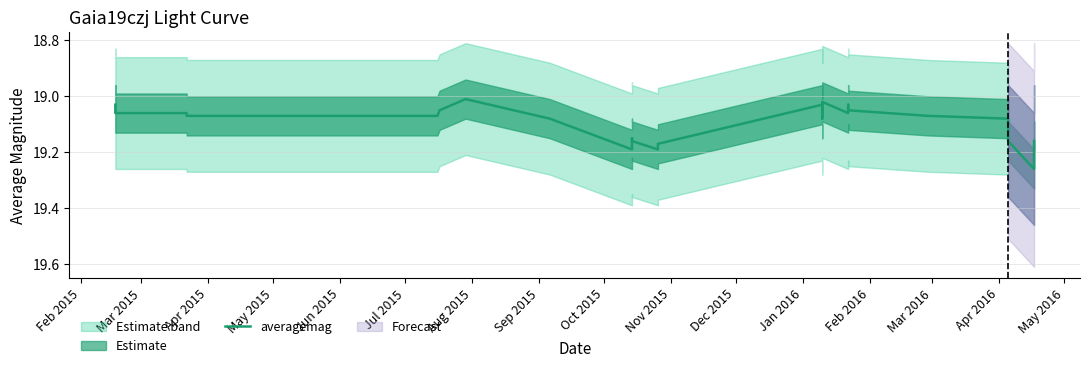

What is the ratio of the value at Jul 2015 to the value at Feb 2016?

1.0